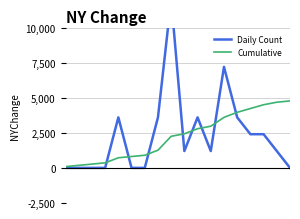

Is the value of Daily Count at 14 greater than the value of Cumulative at 0?

Yes